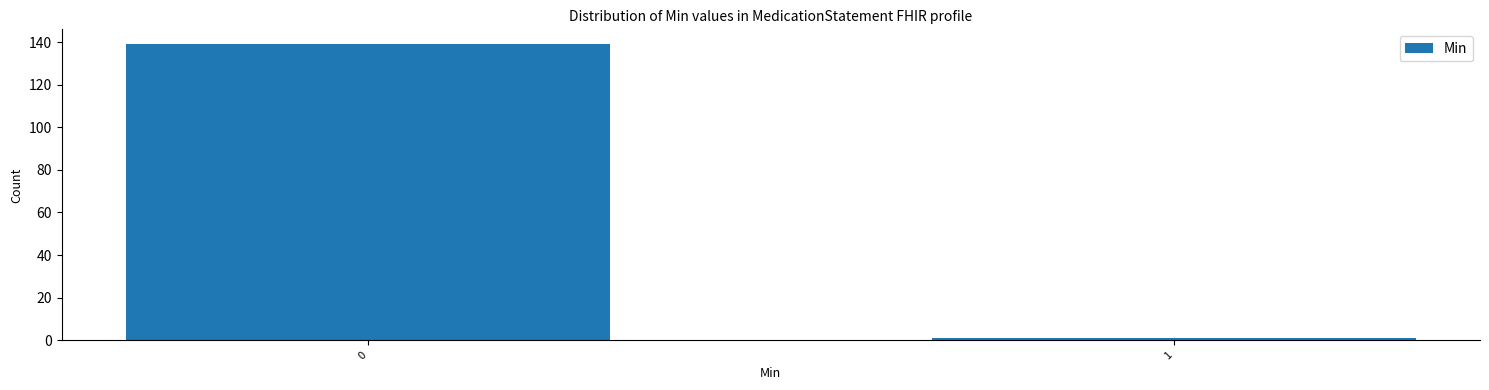

Reading left to right, extract all data points from this chart.

139	1